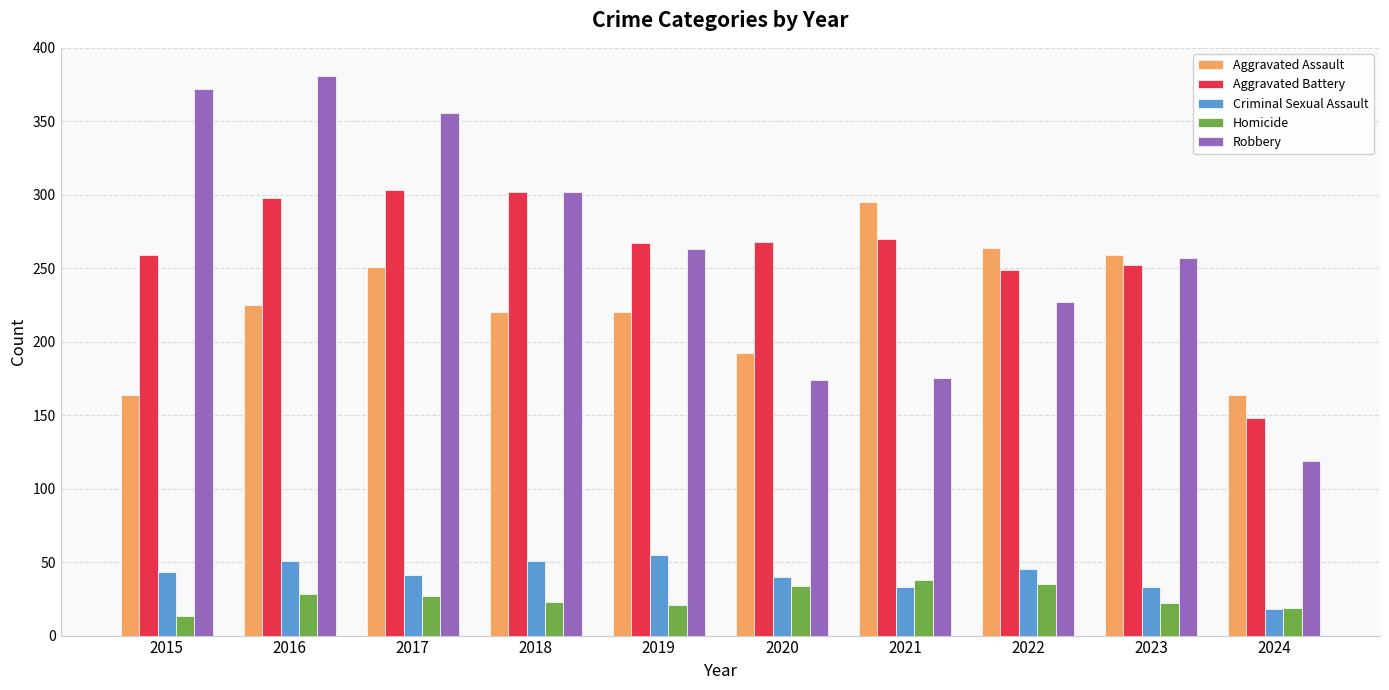

Which label corresponds to the smallest value in the chart?

2015